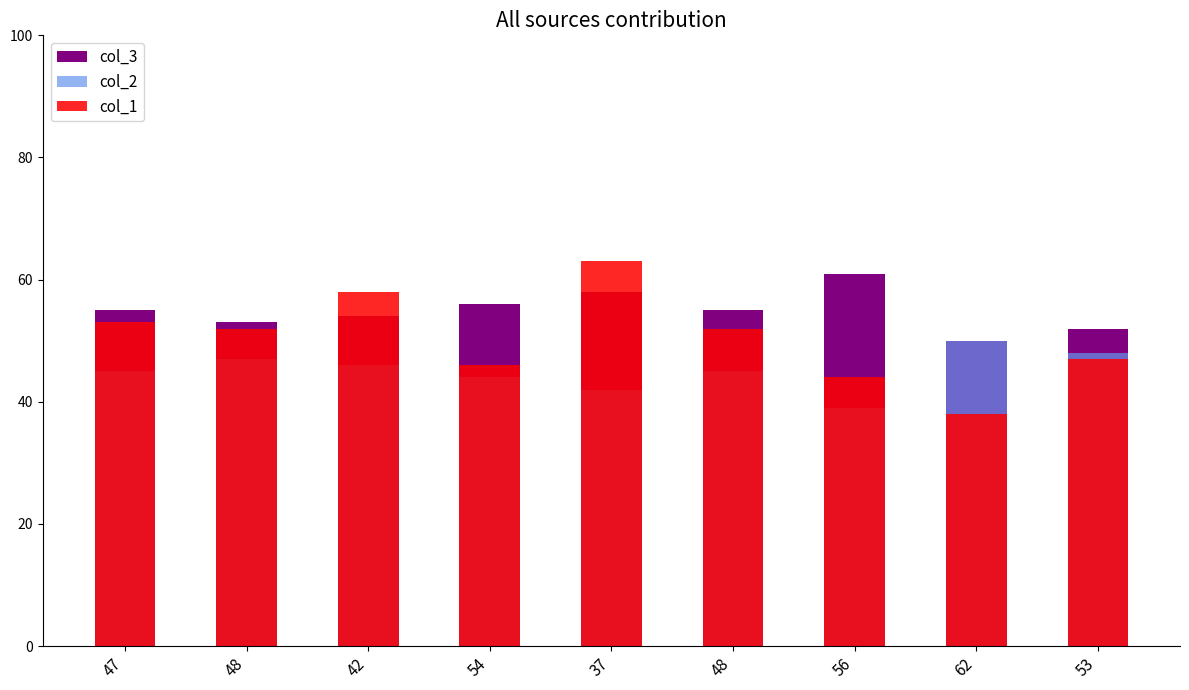

How many values in the col_2 series exceed 45?

4